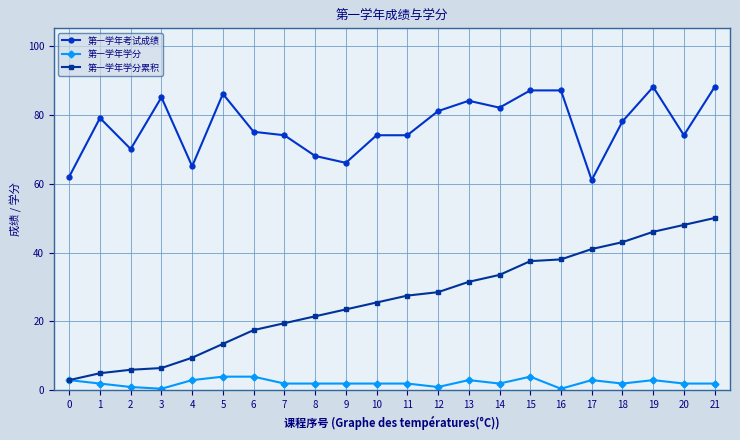

What is the difference between the second highest and second lowest values in the 第一学年学分累积 series?

43.0